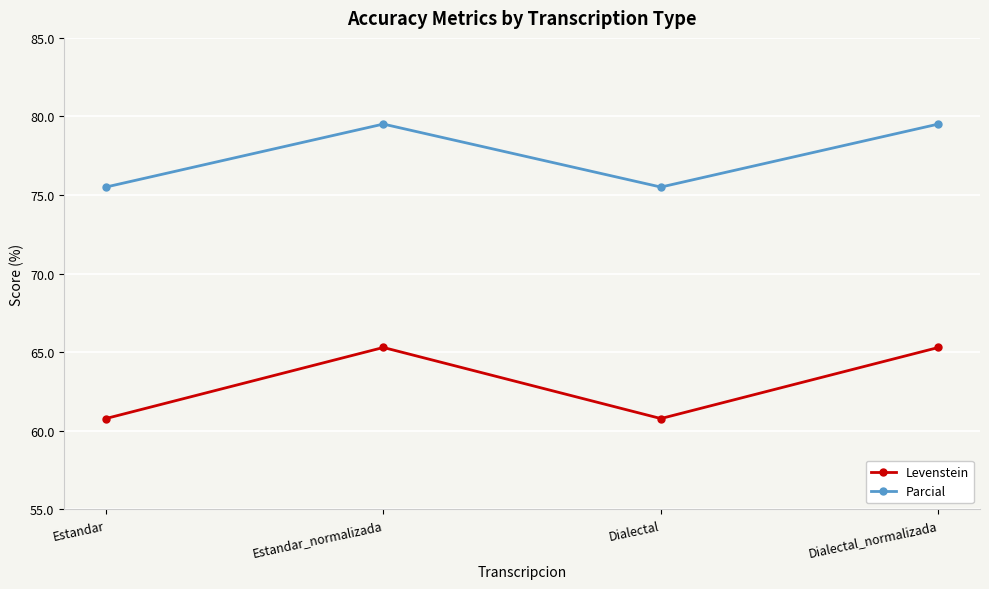

What is the value of the Levenstein point at the 4th from the left?

65.3